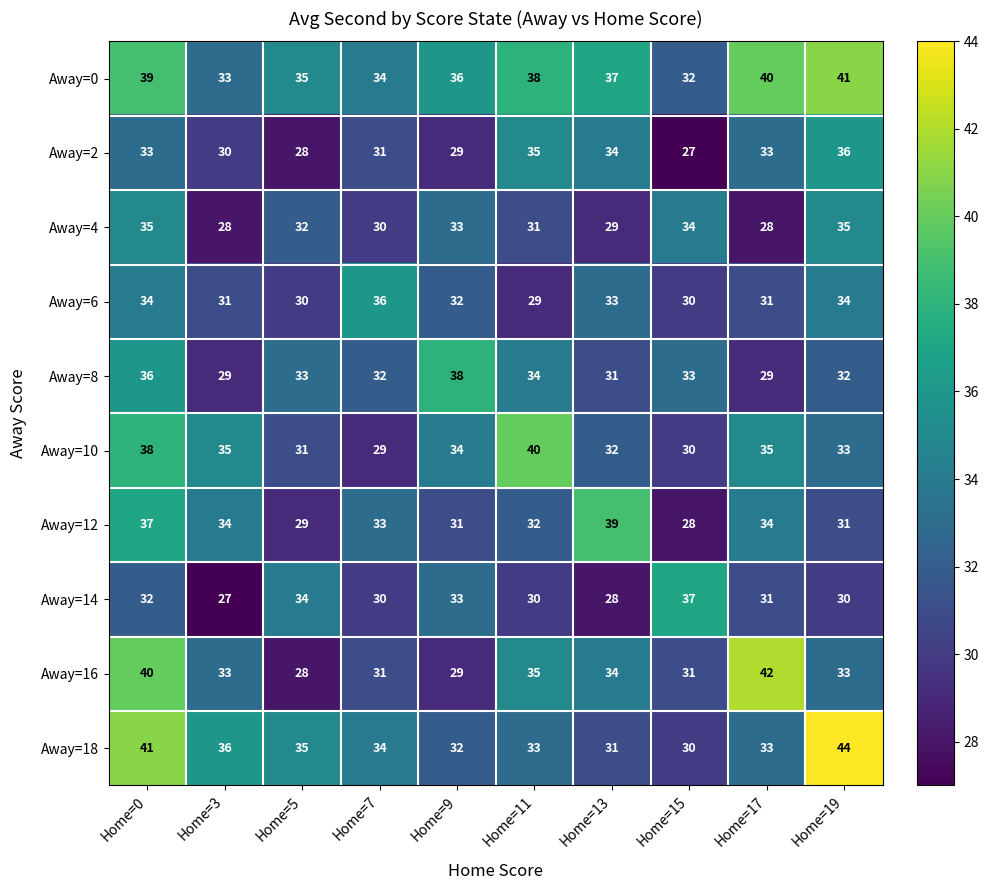

Where is Away=12 nearest to the value 33?

Home=7